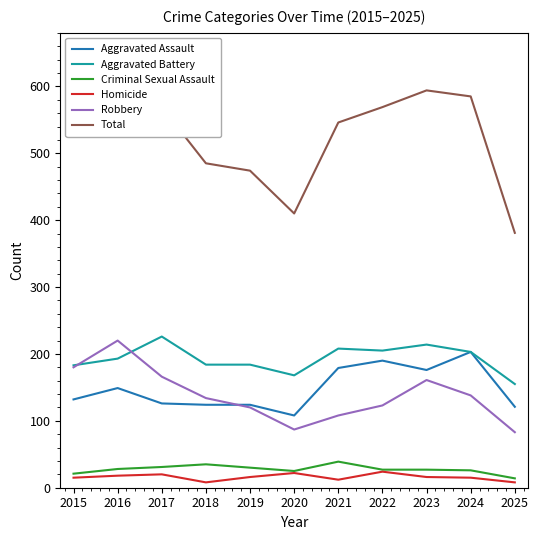

Where is the first local maximum for Robbery?

2016